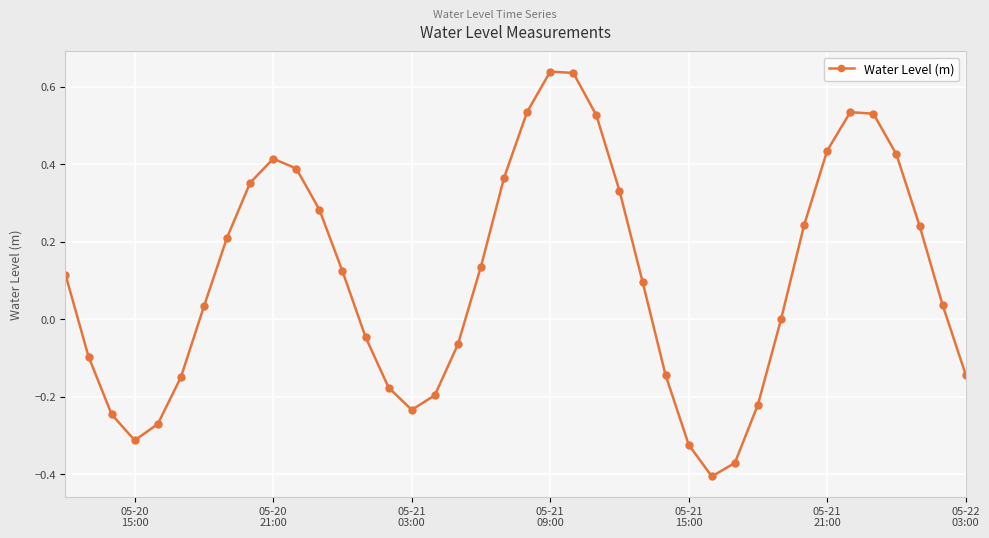

What is the difference between the maximum and minimum values?

1.0